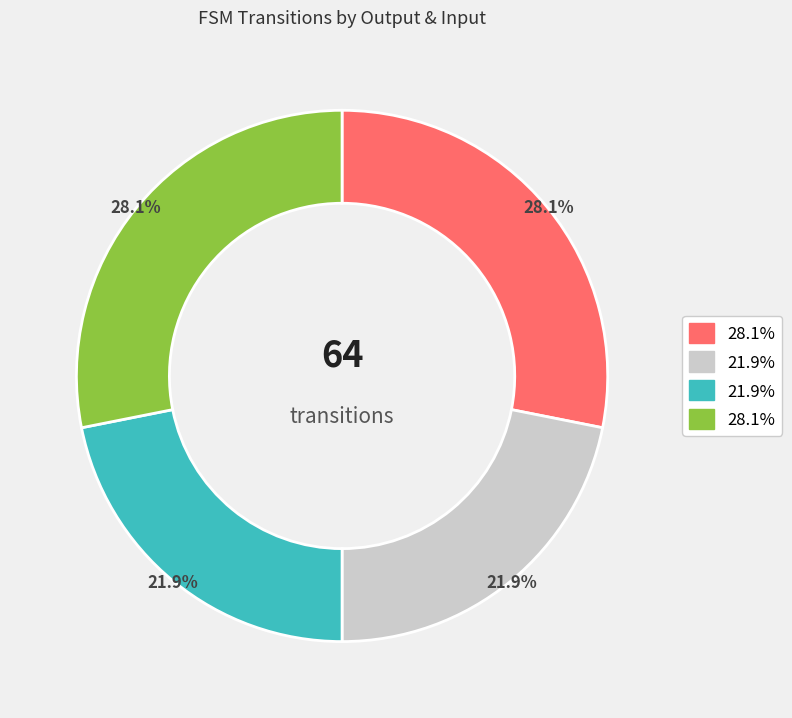

Does any single category account for the majority?

No